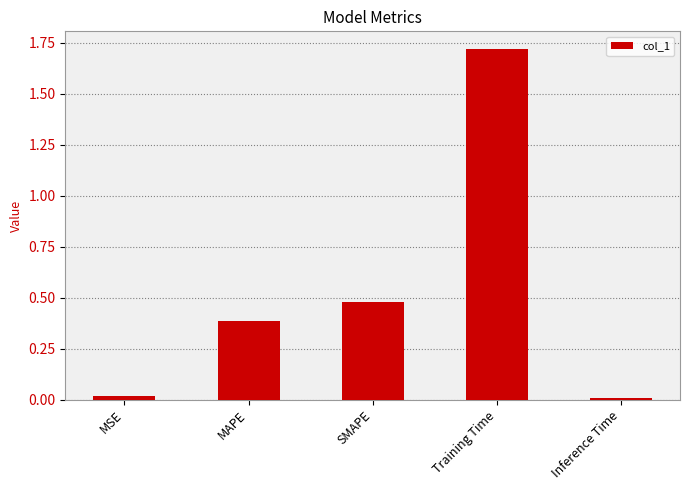

What is the difference between the values at SMAPE and Training Time?

1.2